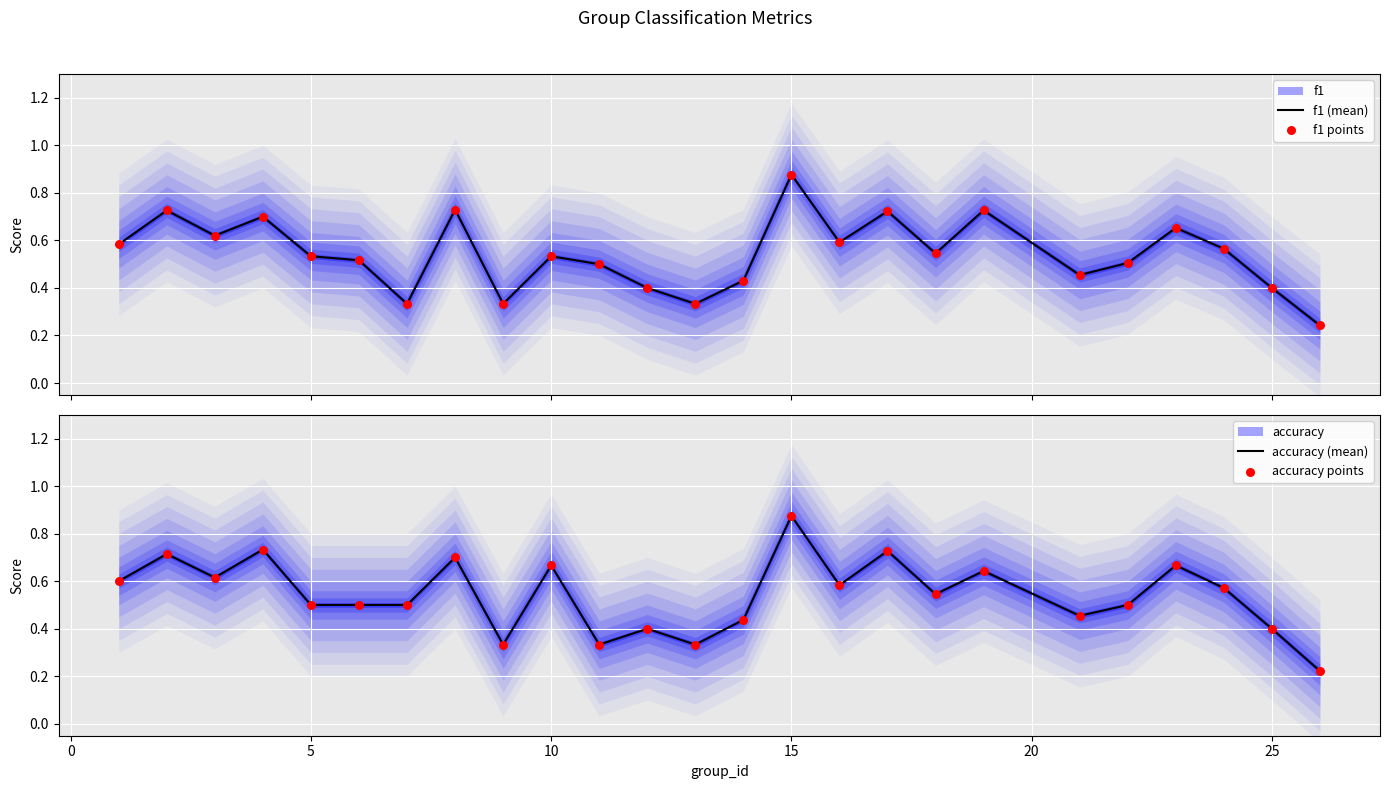

Which series has the largest Y range (max minus min)?

accuracy (mean)